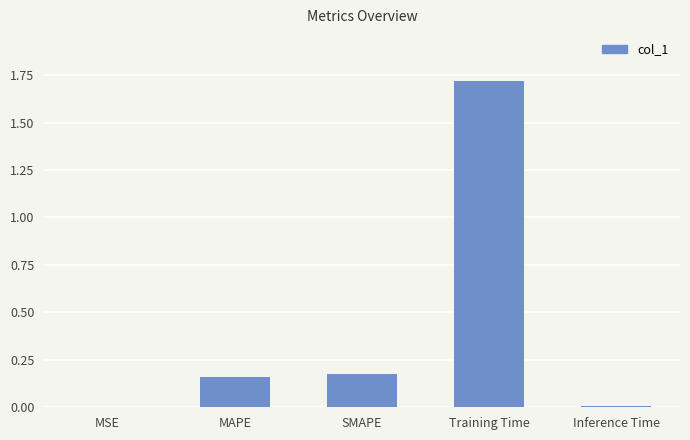

The chart shows a value of 1.7 at Training Time. True or false?

True